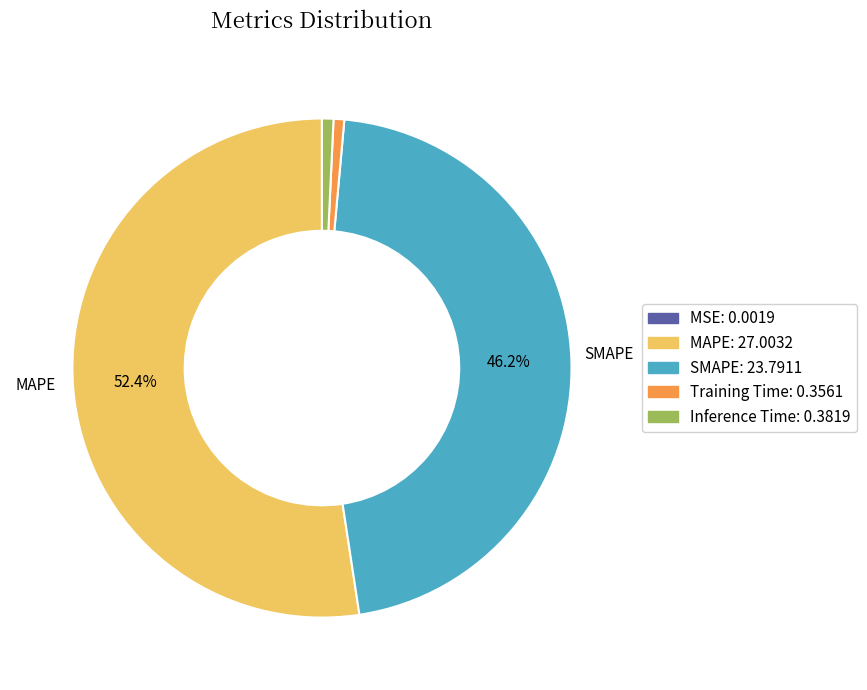

To the nearest percent, what percentage of the pie is SMAPE?

46%